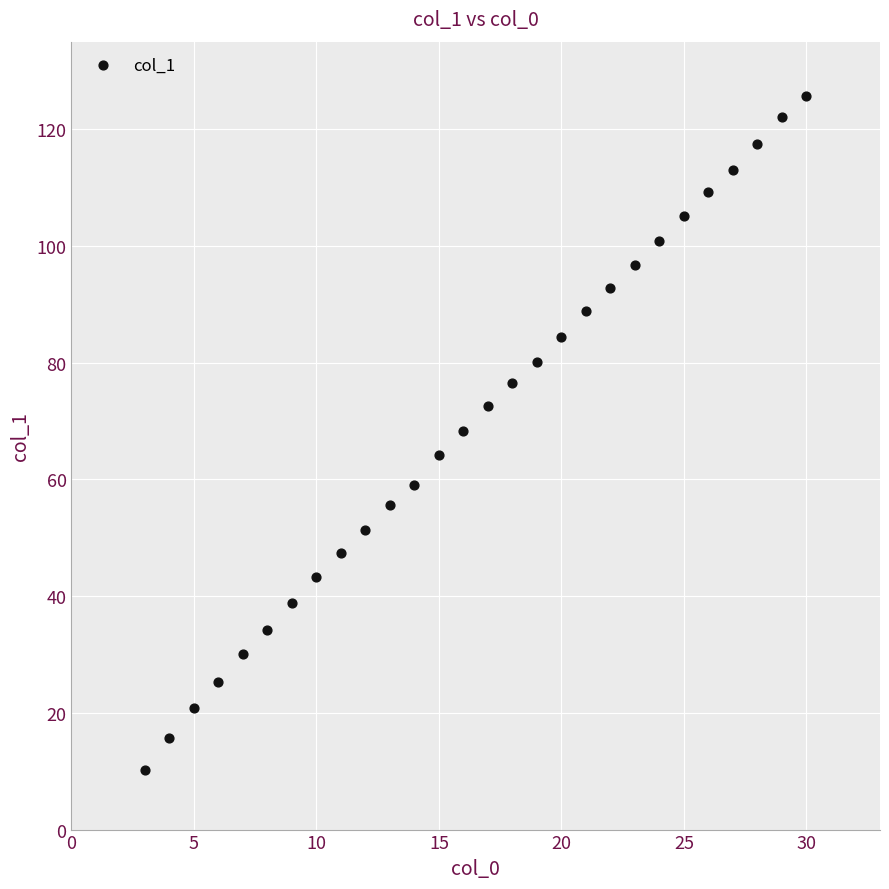

What is the range of Y values (max minus min)?

115.5